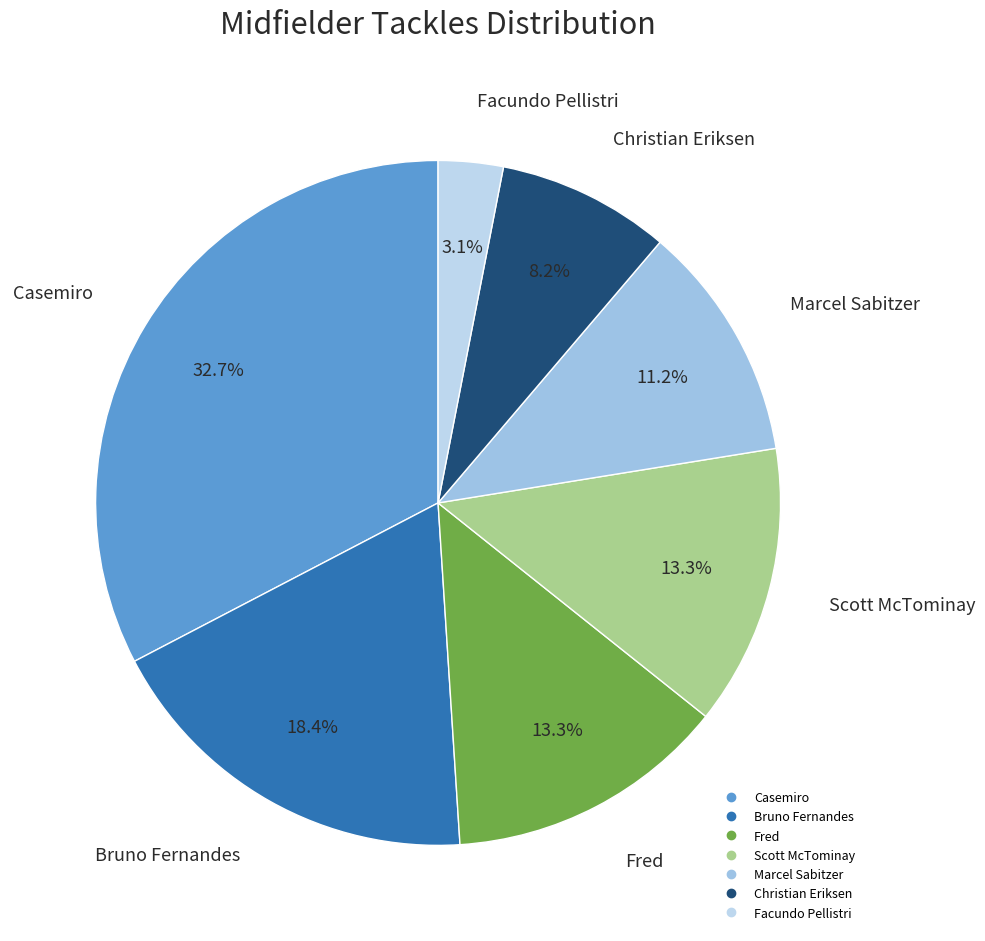

Is there any slice that represents more than half of the pie?

No